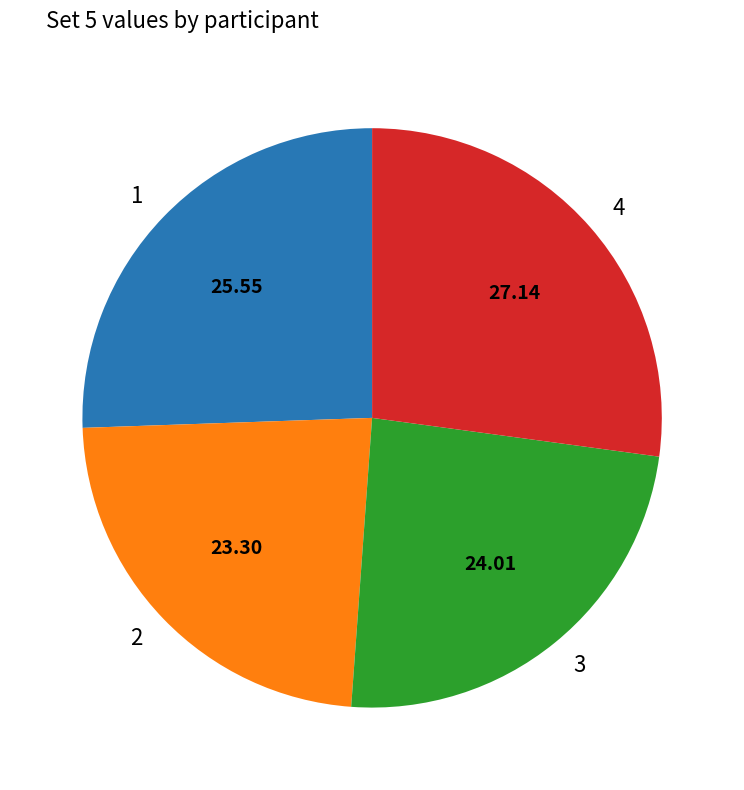

Count the number of slices in the pie.

4